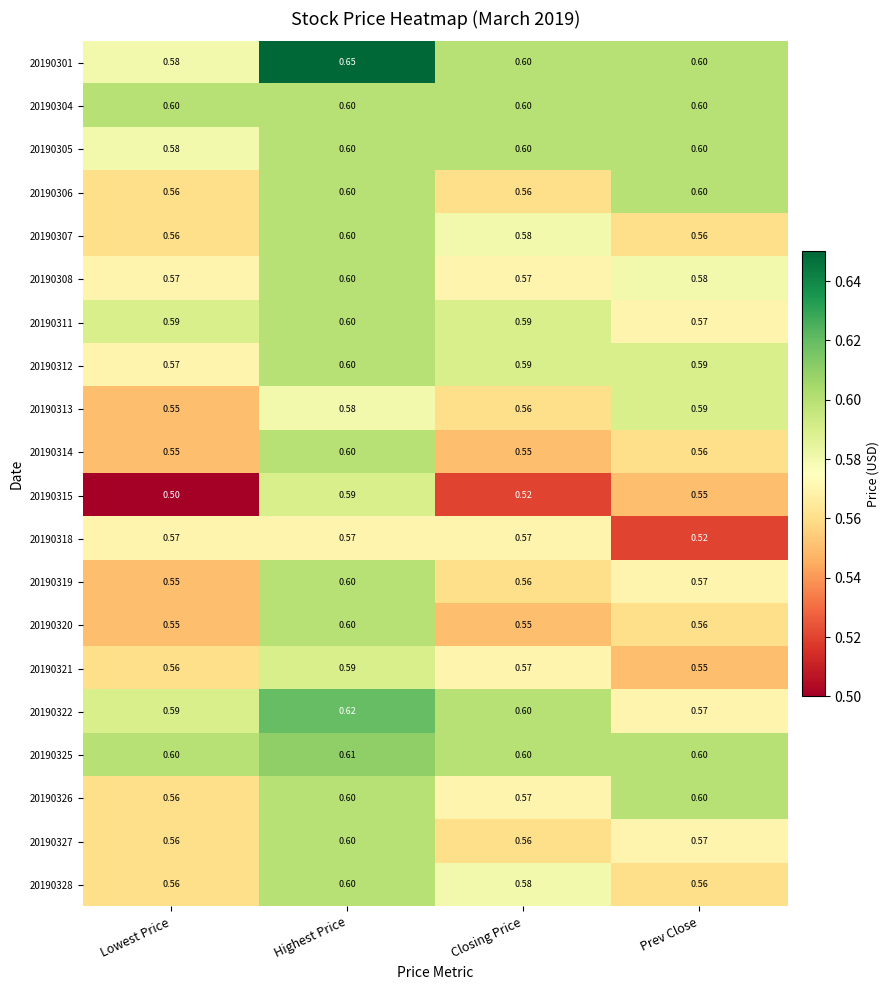

Where is 20190301 nearest to the value 0?

Lowest Price